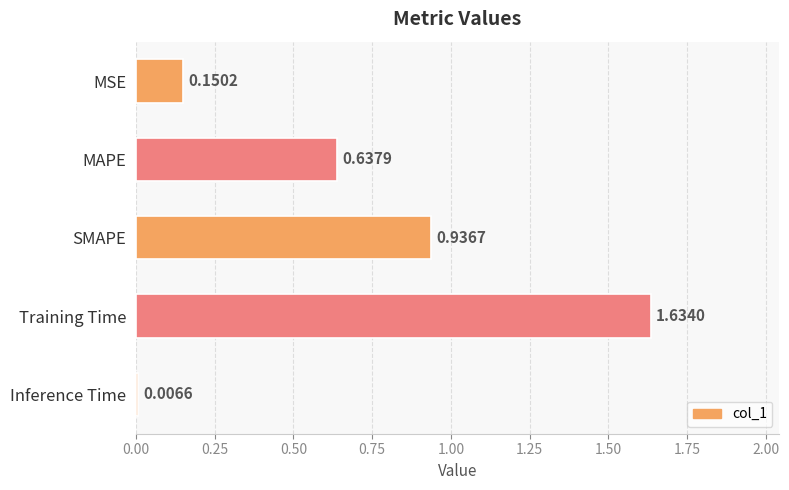

Which category has the highest value across all series?

Training Time